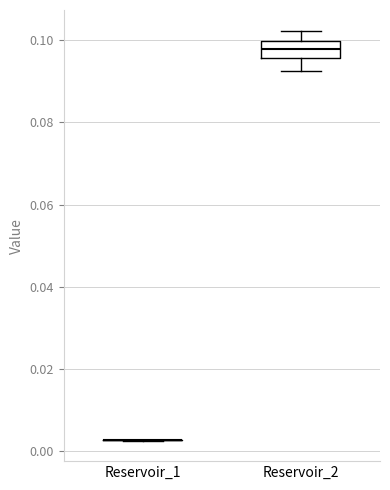

Reading left to right, transcribe this box plot: for each box, give where its median line is, the range the box spans, and where its two whiskers end, as read against the y-axis. The values are not printed on the chart, so give them approximately, as read against the axis.

Reservoir_1: box collapsed to a line at 0.002, whiskers 0.002 to 0.002
Reservoir_2: median 0.098, box 0.096 to 0.100, whiskers 0.092 to 0.102